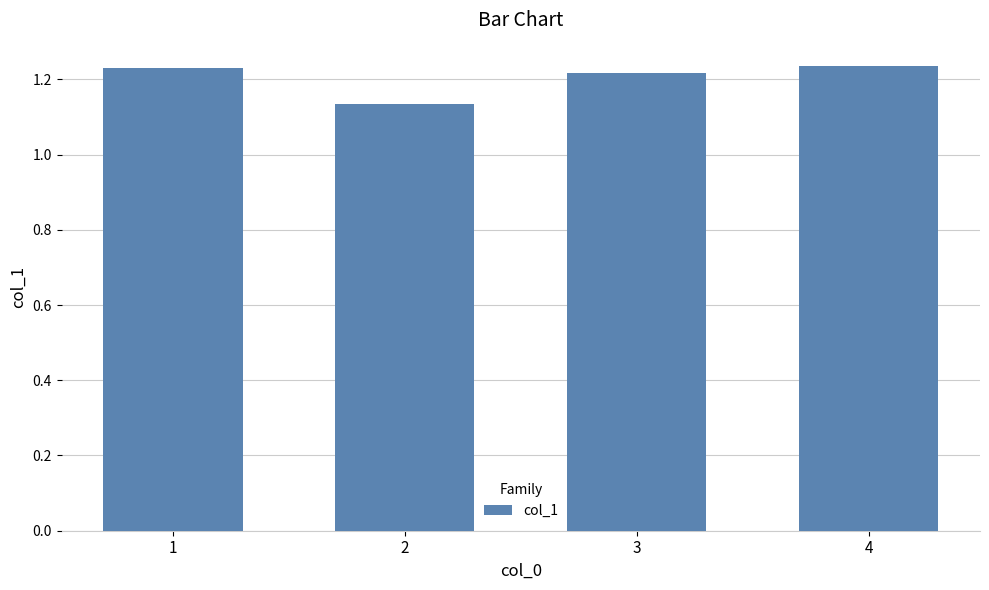

Which has a higher value, 2 or 3?

3